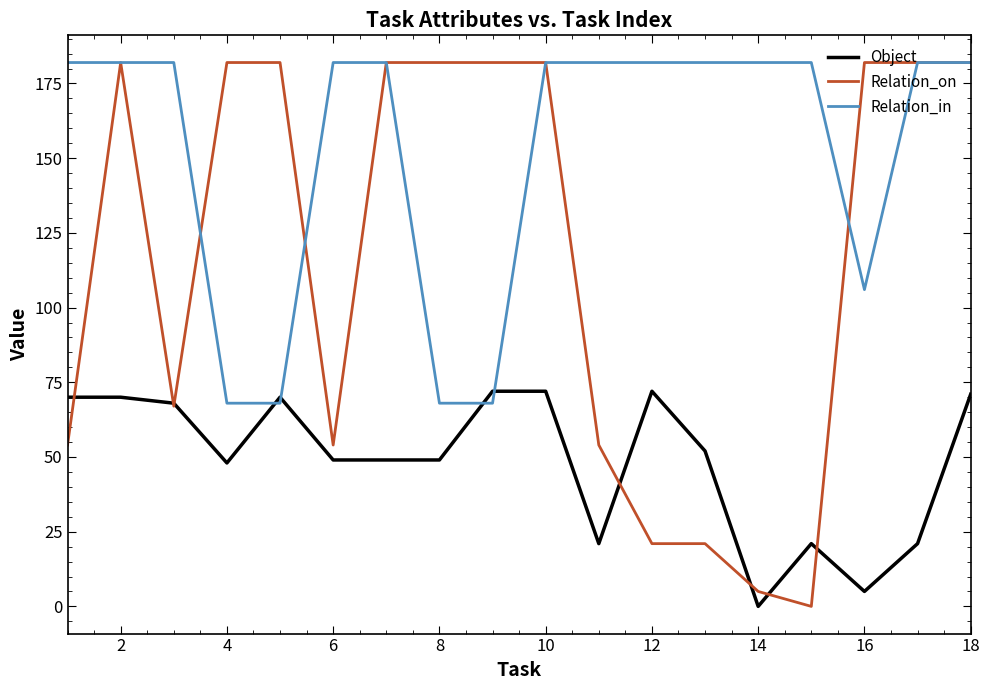

What is the greatest value displayed?

182